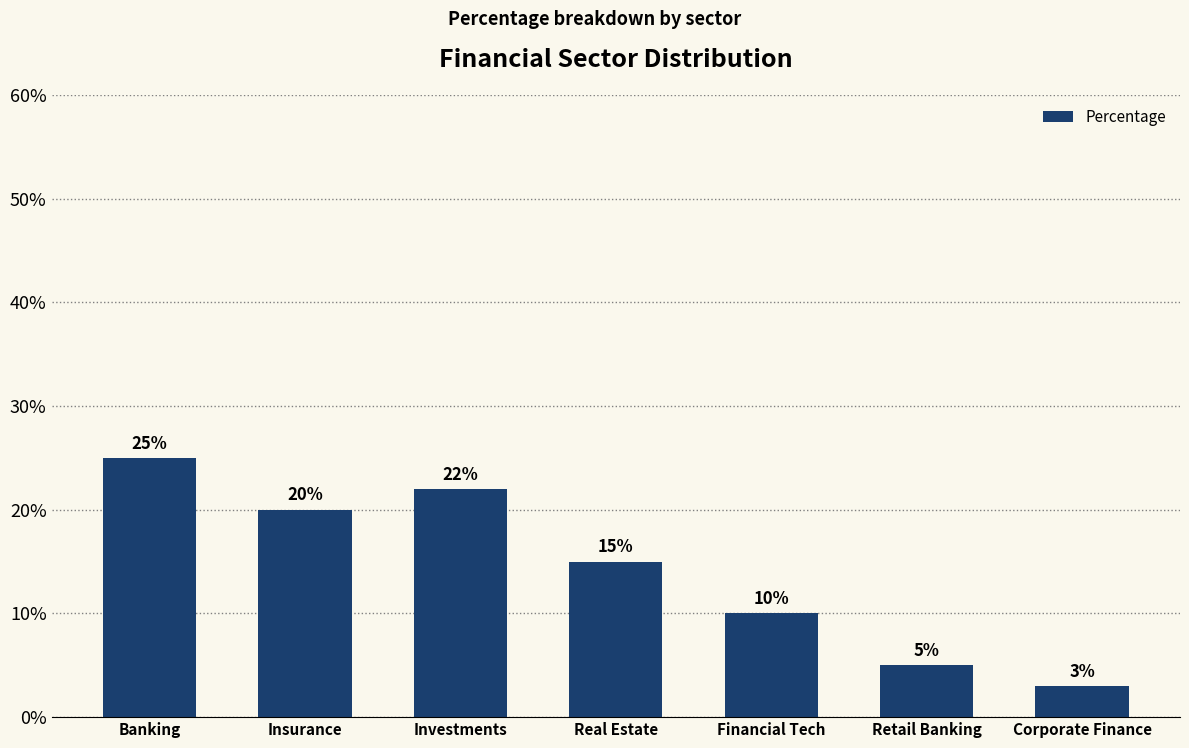

Rank the categories by value from highest to lowest.

Banking, Investments, Insurance, Real Estate, Financial Tech, Retail Banking, Corporate Finance